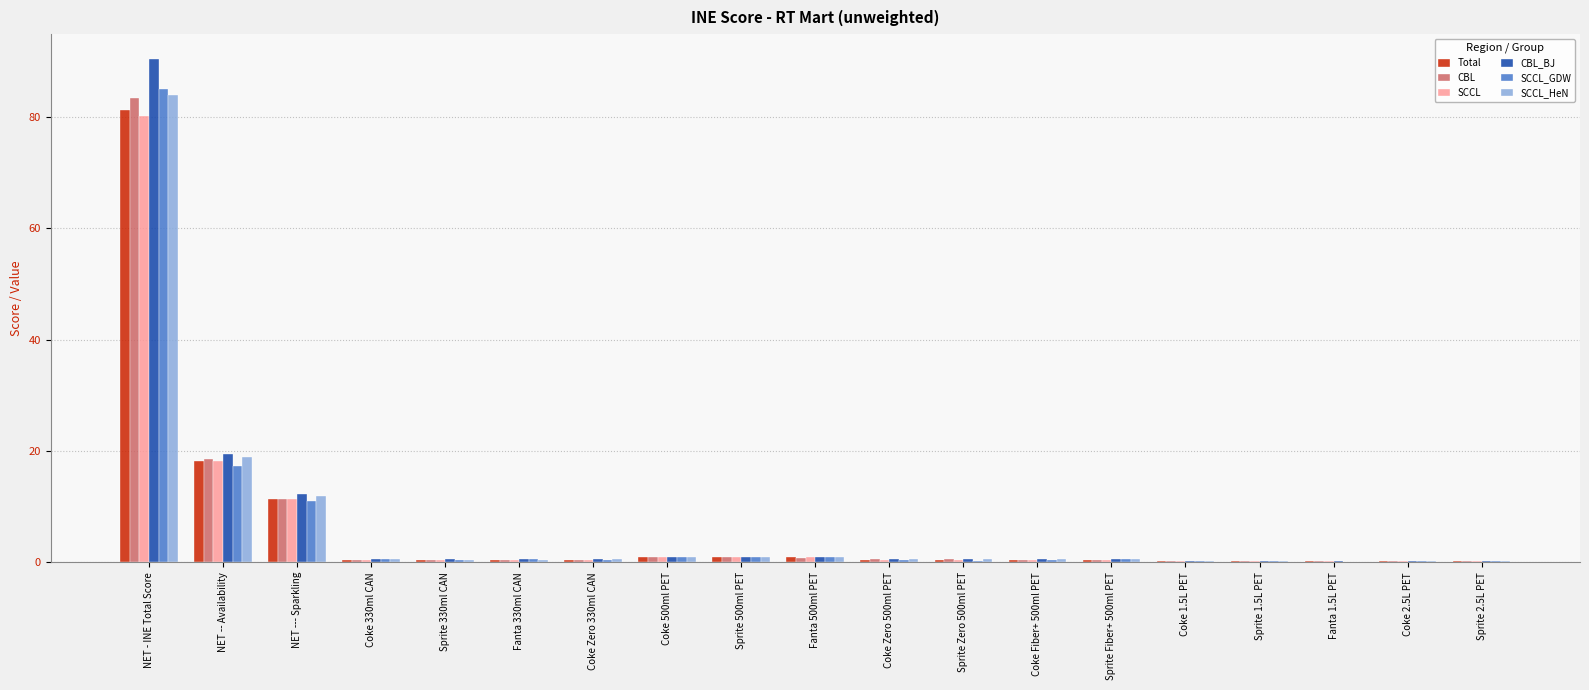

Where is SCCL nearest to the value 40?

NET -- Availability